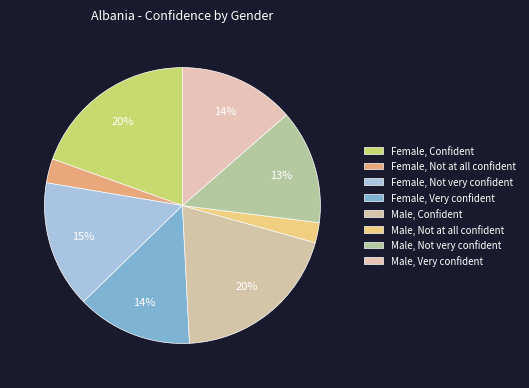

Which slice is the smallest?

Male, Not at all confident